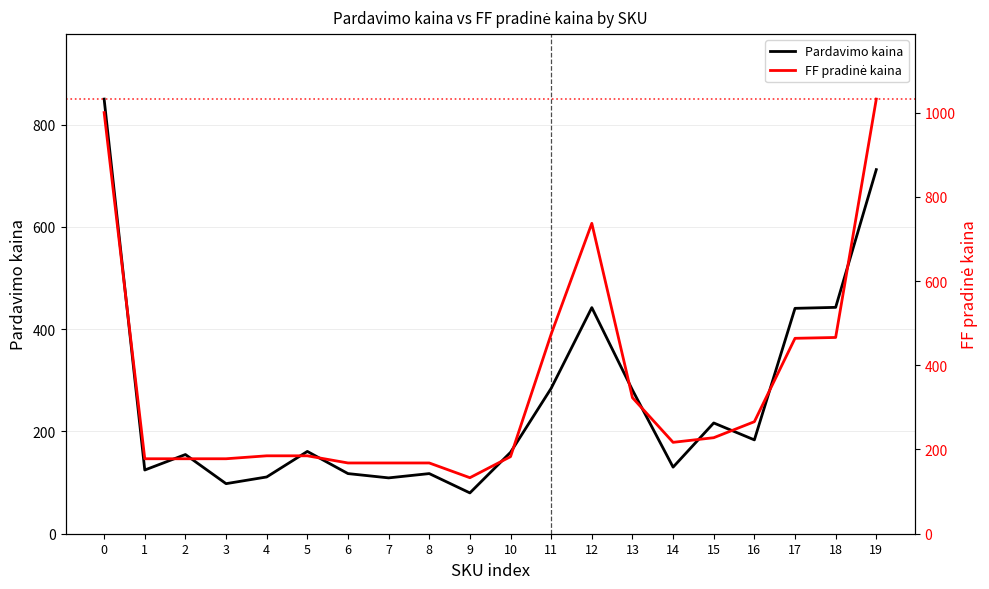

True or false: FF pradinė kaina has a value of 265.9 at 5.

False